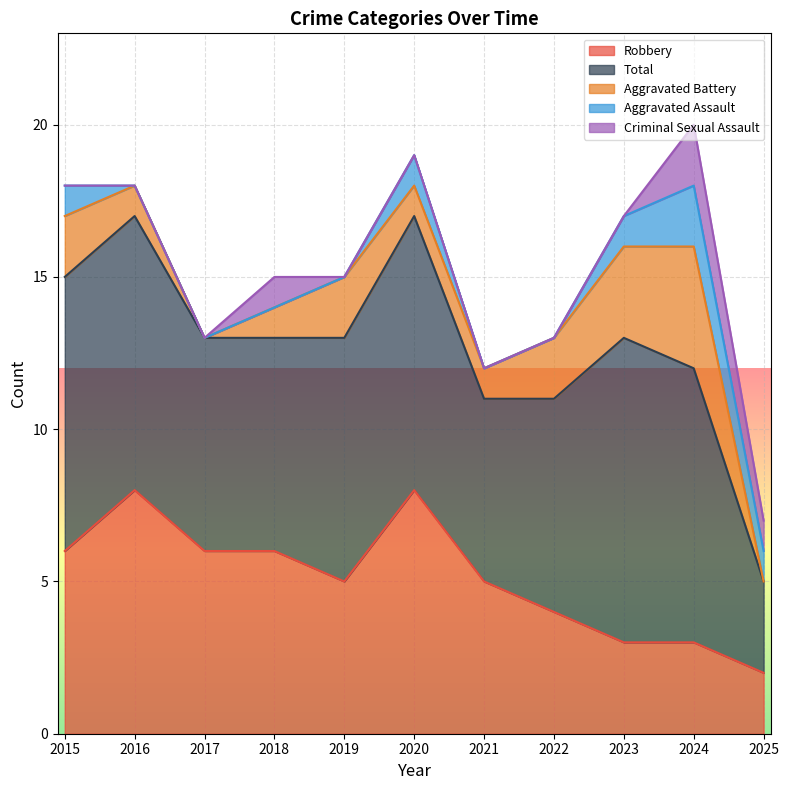

What is the highest value of the Robbery series?

8